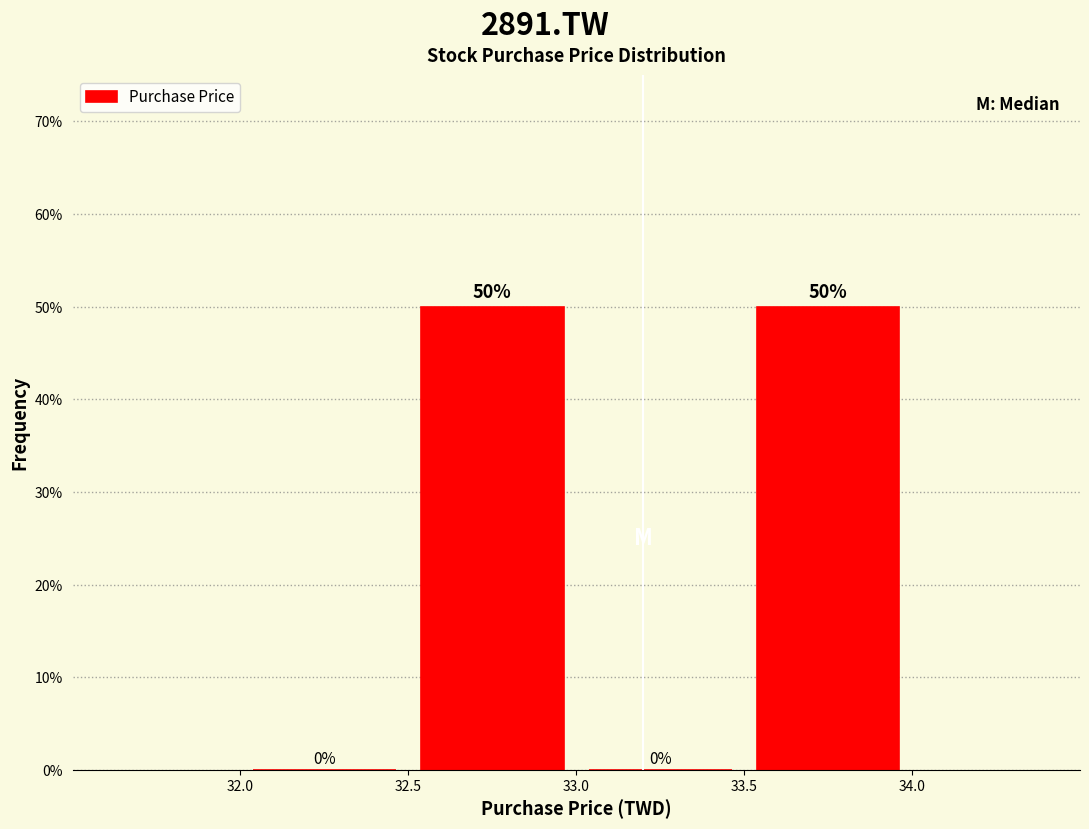

Reading left to right, list every bar in this chart as the range it spans on the x-axis followed by its height.

32.0 to 32.5: 0
32.5 to 33.0: 50
33.0 to 33.5: 0
33.5 to 34.0: 50